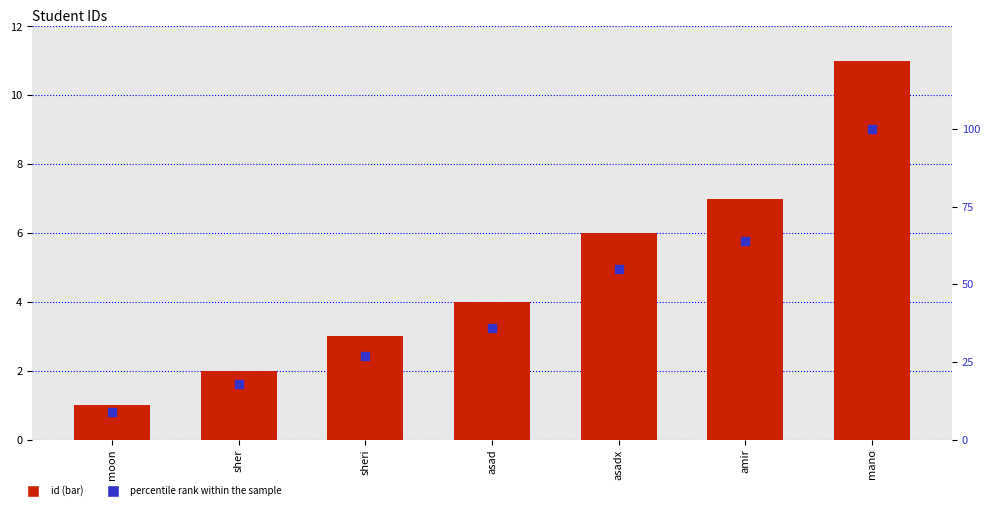

Which has a higher value, asadx or mano?

mano